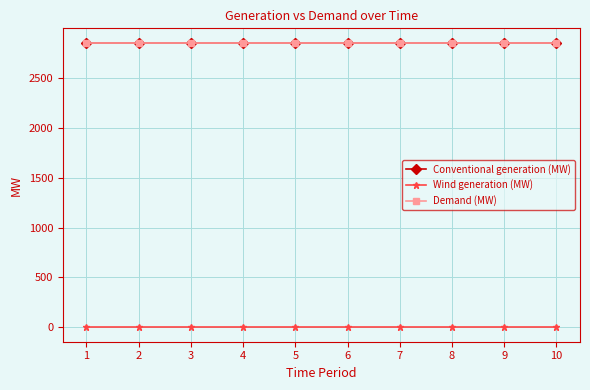

What are all the series names shown in the legend?

Conventional generation (MW), Wind generation (MW), Demand (MW)